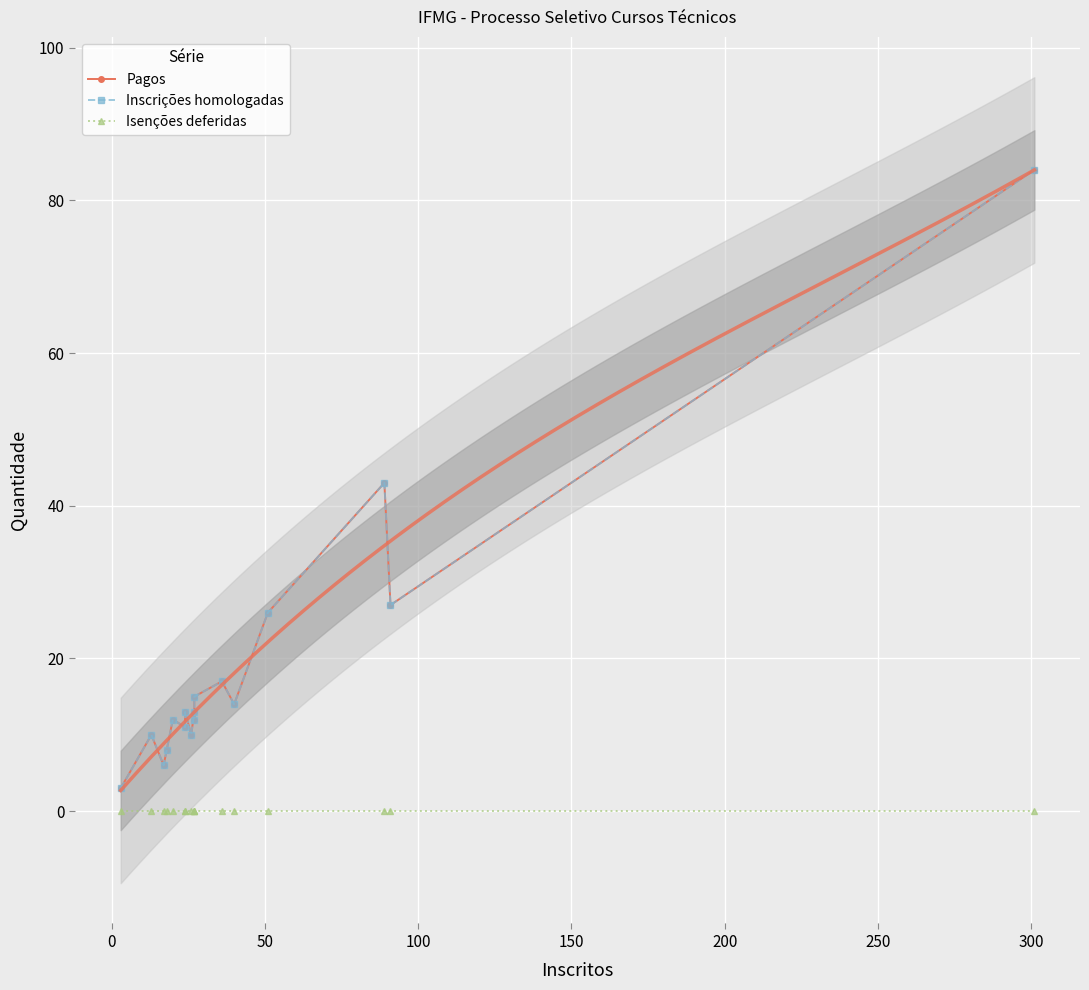

The value of Pagos at 200 is 15. True or false?

False